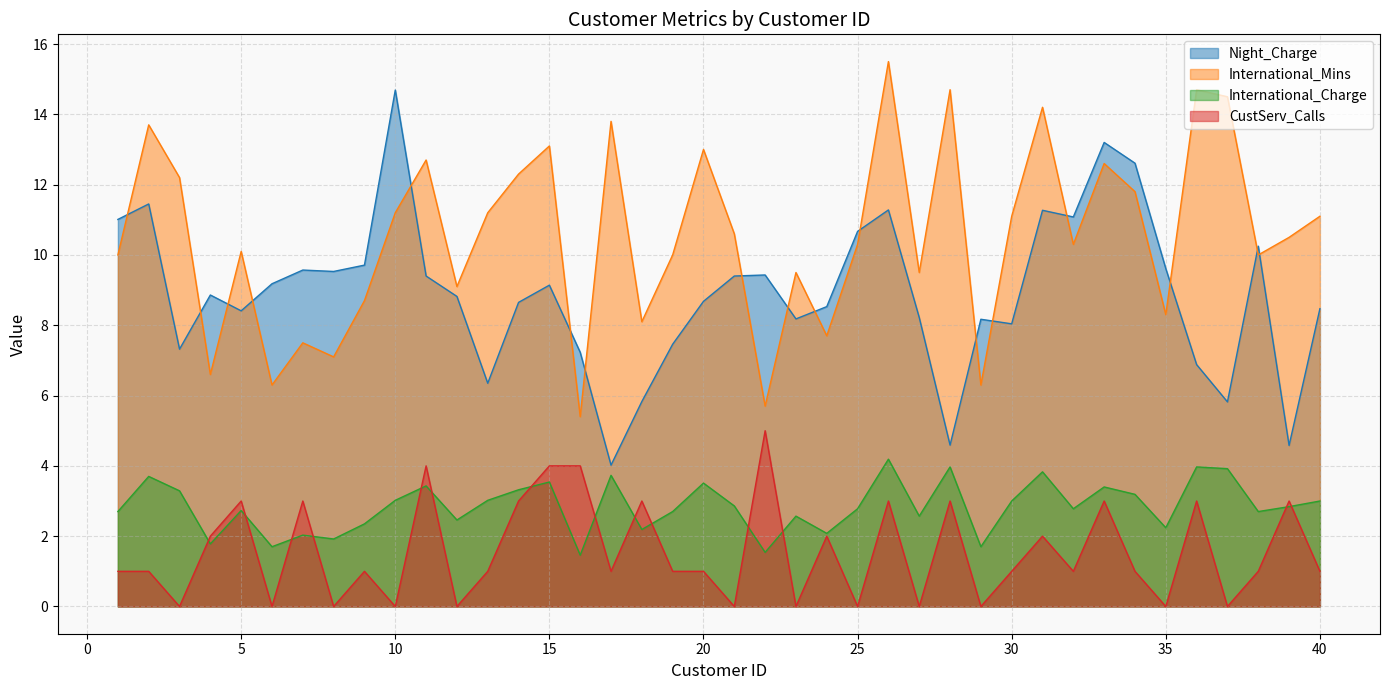

Between 5 and 33, which is larger?

33